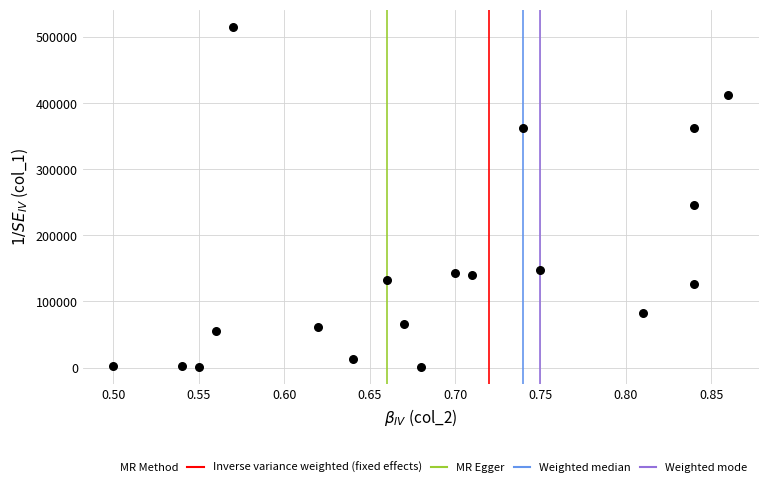

What Y value in the scatter plot is closest to 258200?

245520